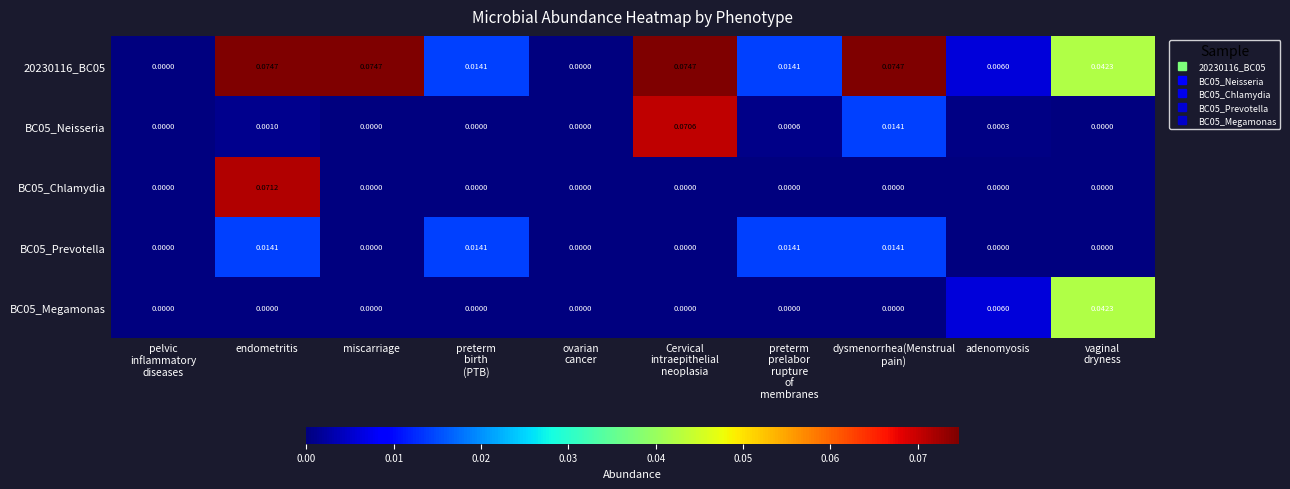

At which category is the sum across all series the highest?

endometritis